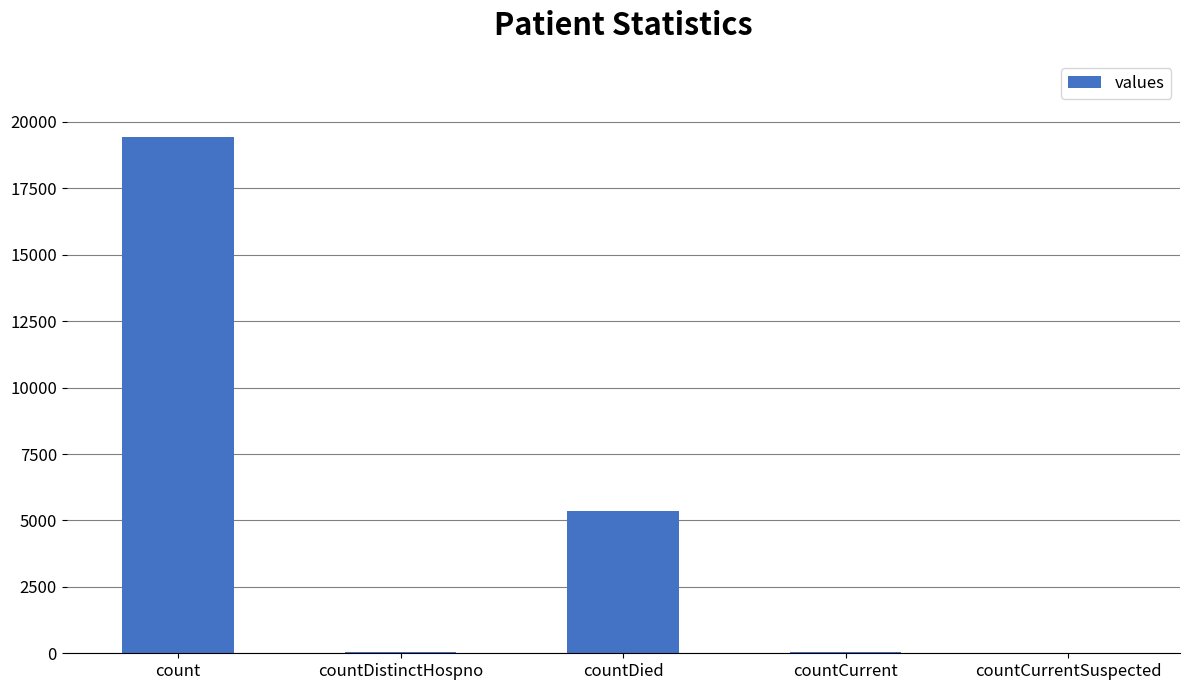

At which category does the chart reach its peak across all series?

count